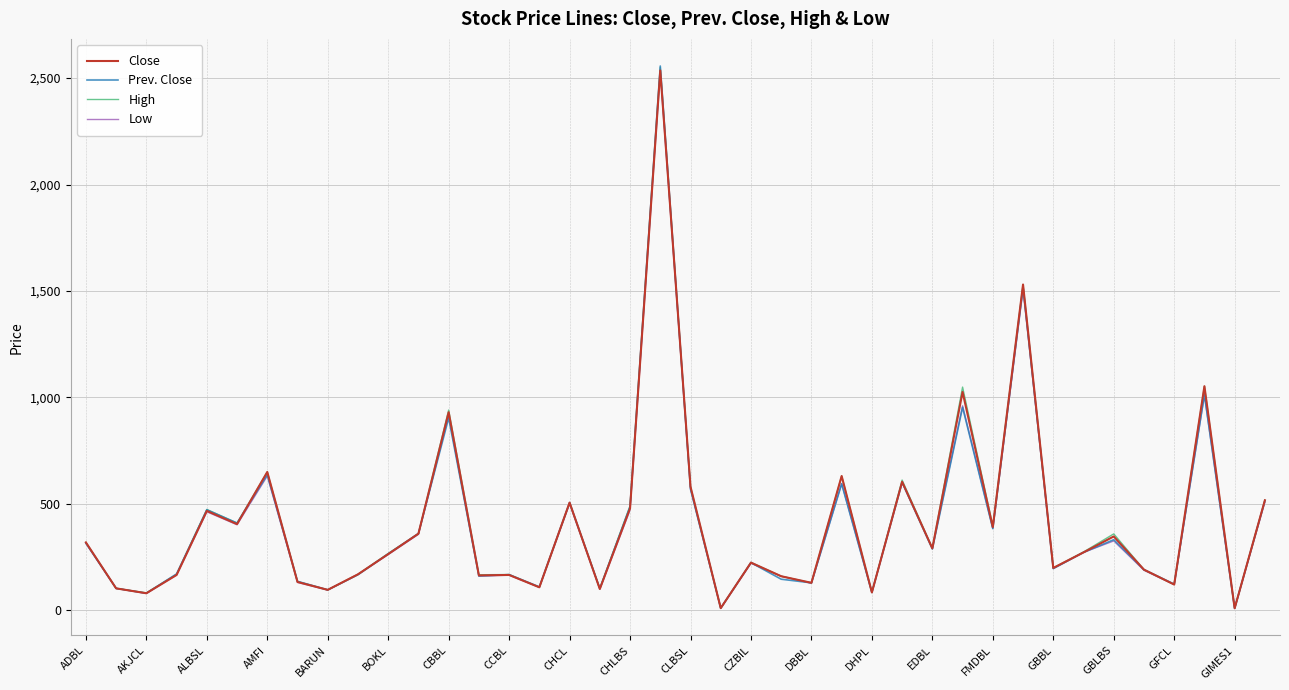

What is the maximum value shown in the chart?

2557.0